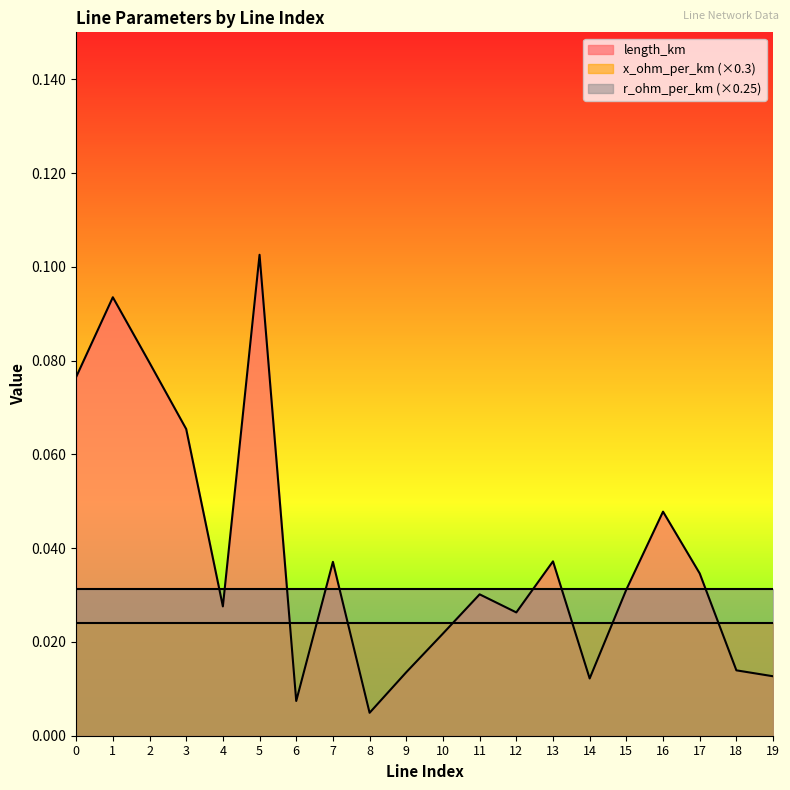

At which category is the sum across all series the highest?

5